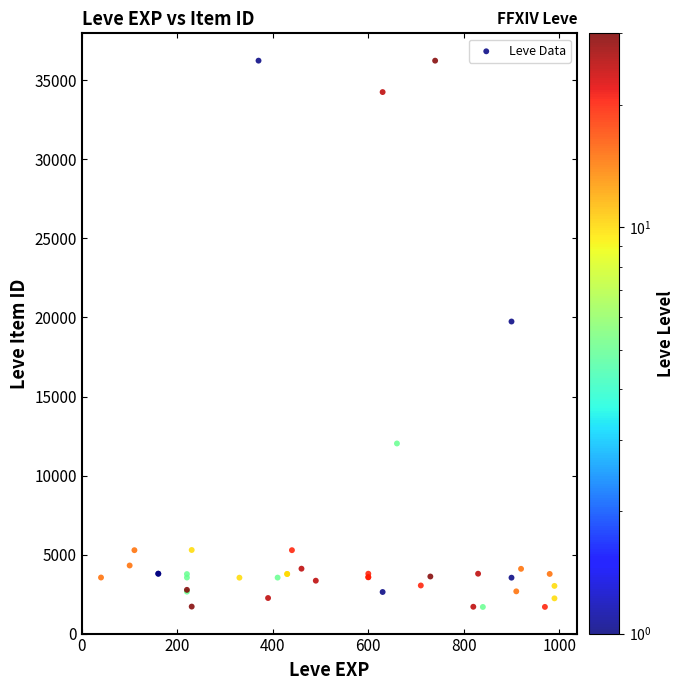

What Y value in the scatter plot is closest to 18967?

19744